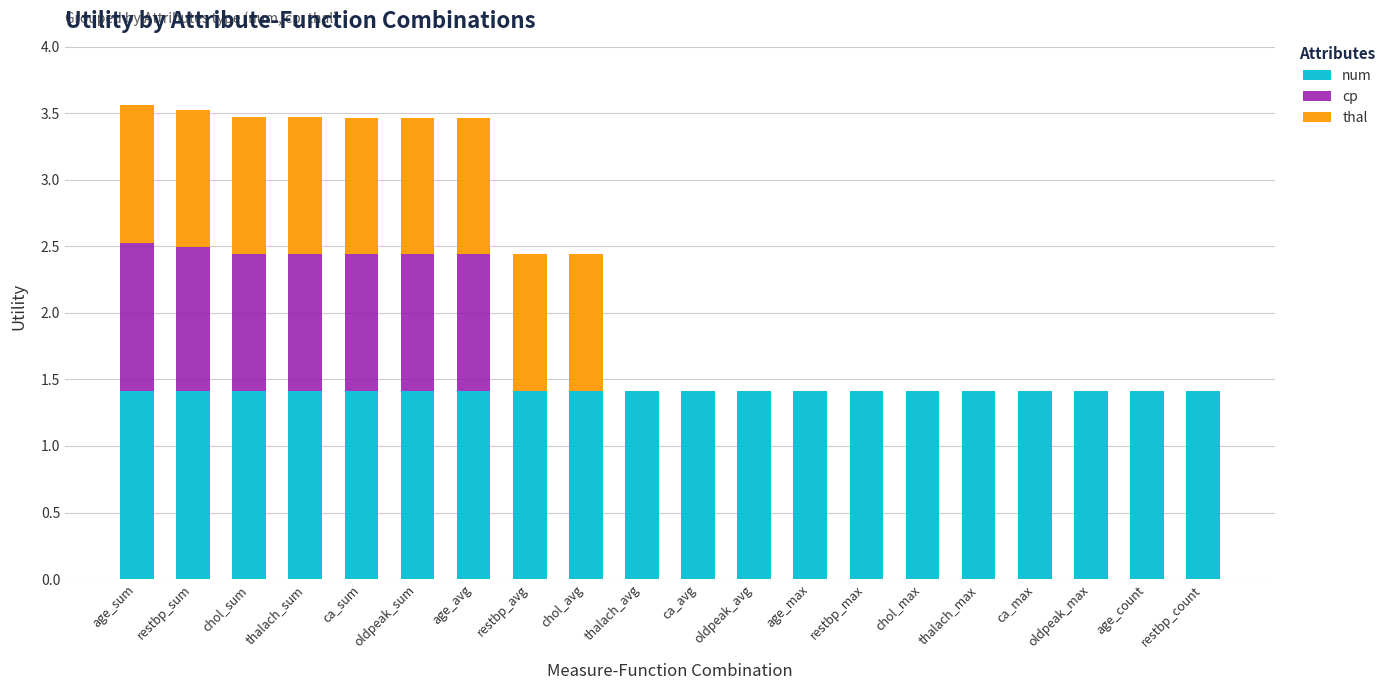

The value of num at ca_avg is 2.1. True or false?

False